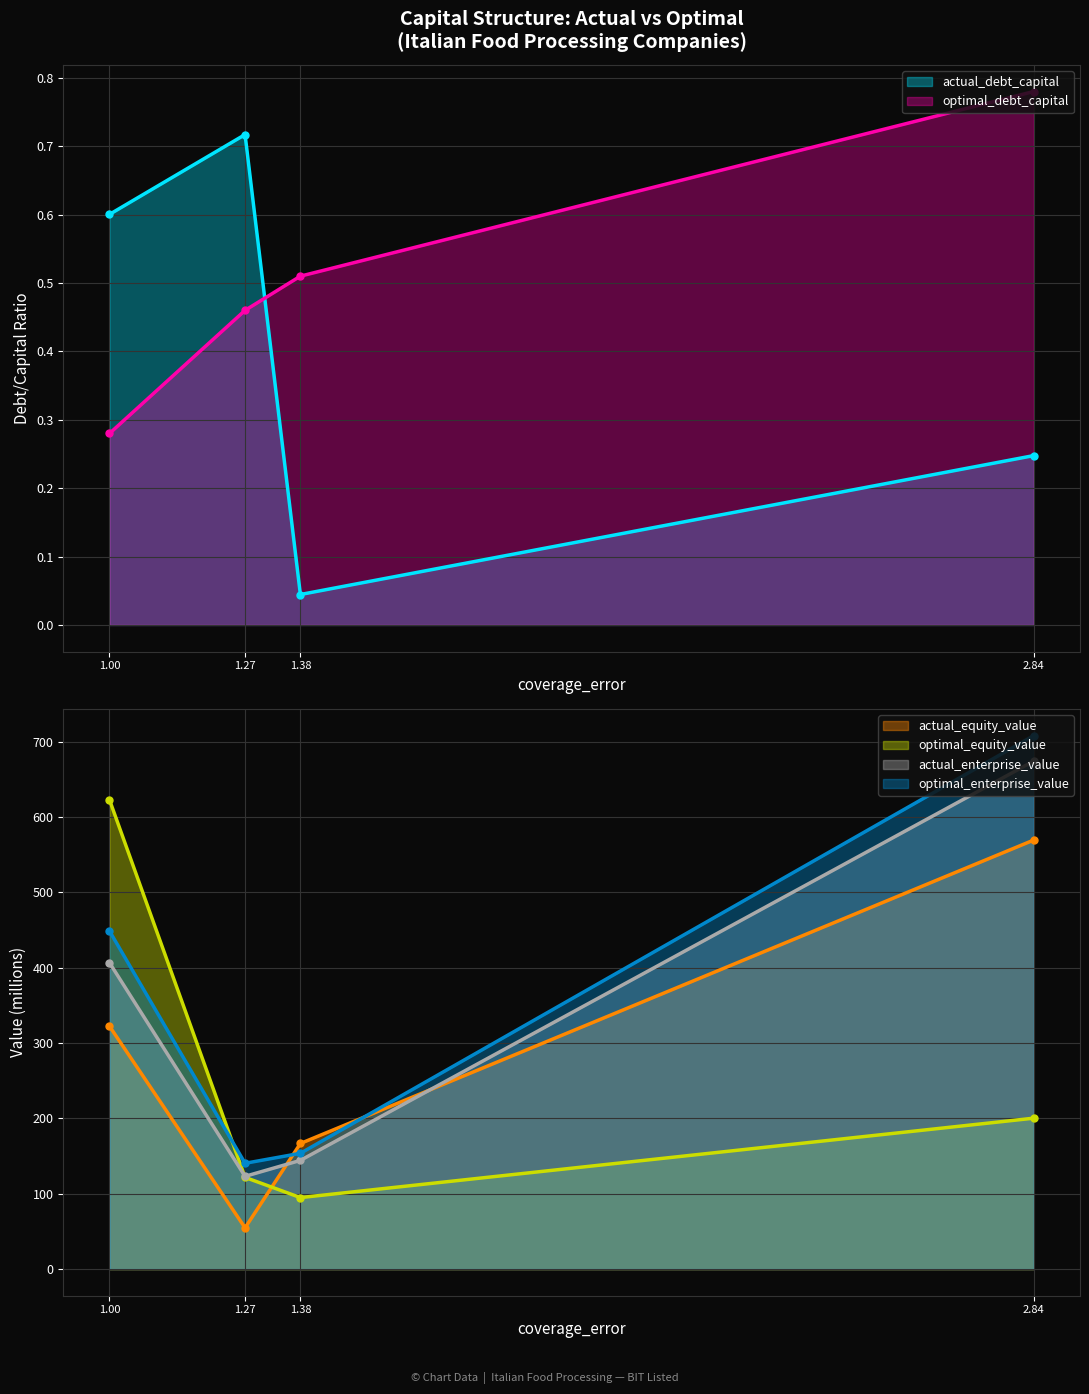

How many optimal_debt_capital values are between 0 and 1?

4